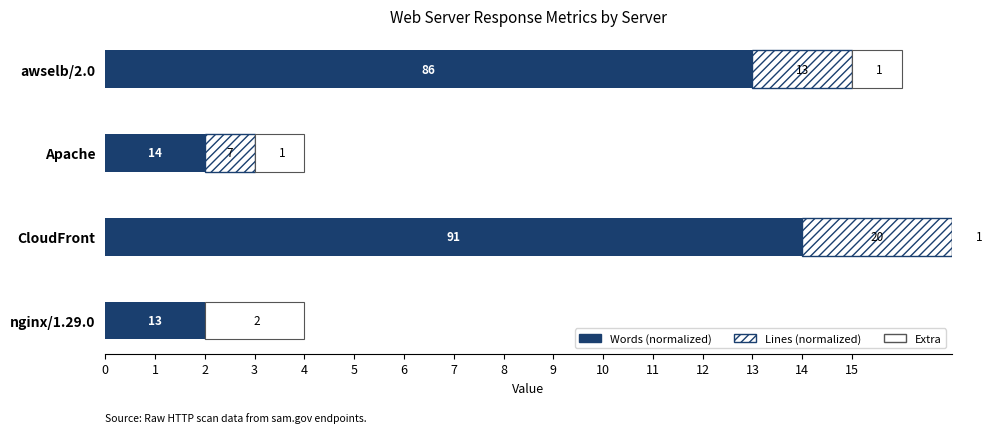

What is the sum of the content_length (words normalized) values at awselb/2.0 and Apache?

15